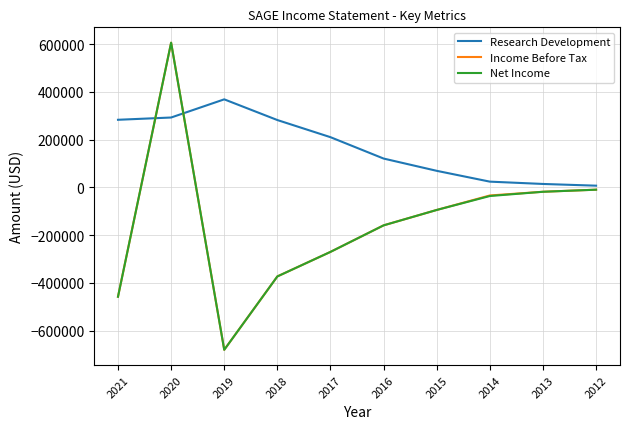

Count the number of categories in the chart.

10